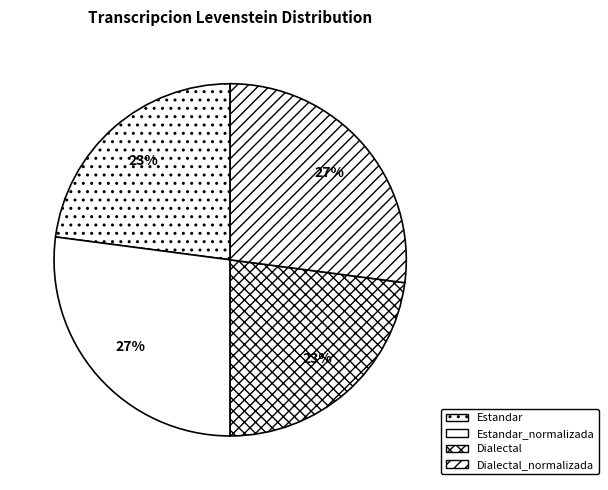

Count the number of slices in the pie.

4